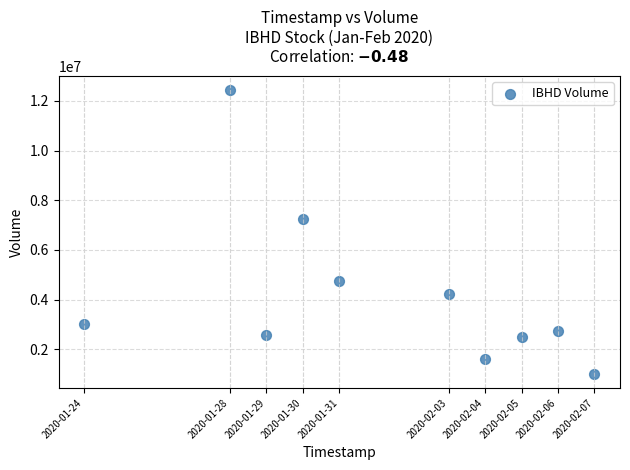

What is the range of X values (max minus min)?

1209600